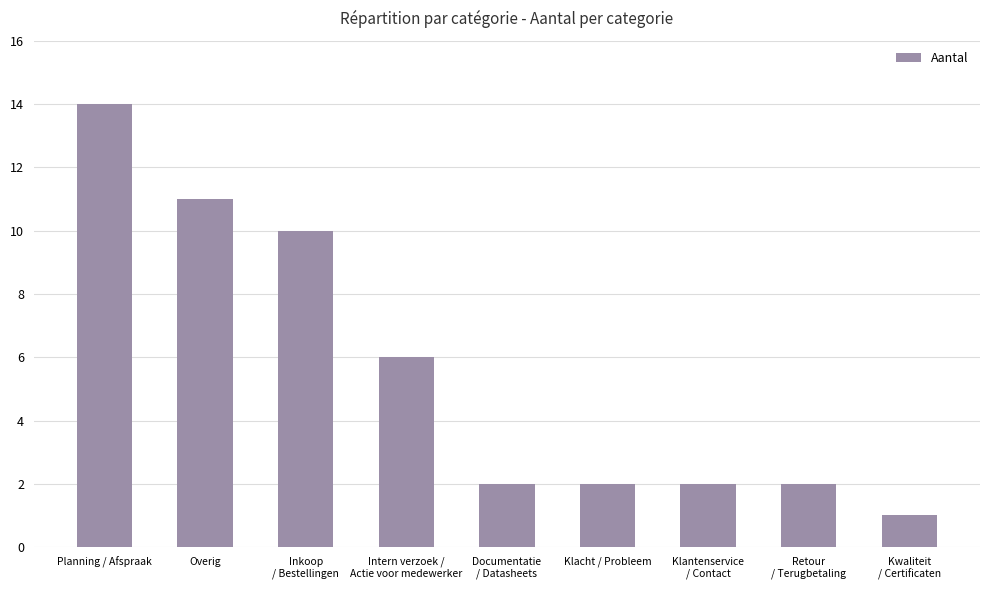

Reading left to right, what are all the values shown in this chart?

Planning / Afspraak=14	Overig=11	Inkoop
/ Bestellingen=10	Intern verzoek /
Actie voor medewerker=6	Documentatie
/ Datasheets=2	Klacht / Probleem=2	Klantenservice
/ Contact=2	Retour
/ Terugbetaling=2	Kwaliteit
/ Certificaten=1